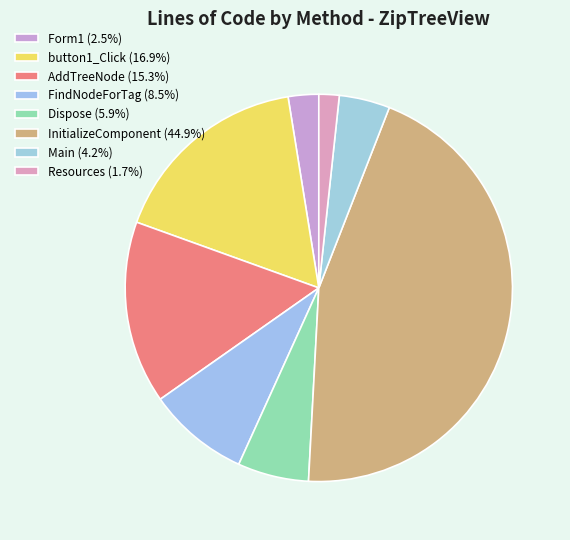

What percentage is NOT represented by FindNodeForTag?

91.5%